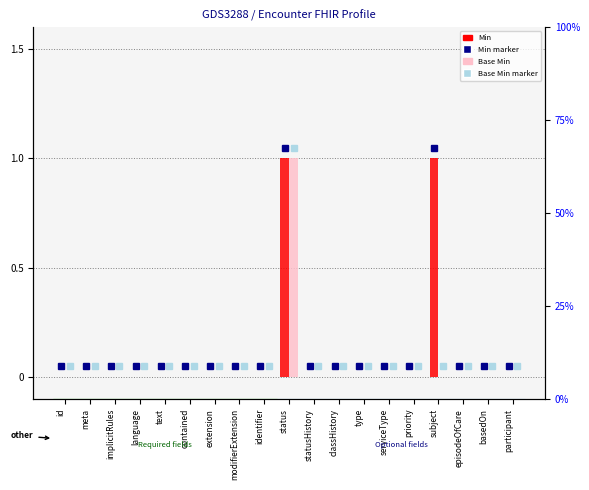

How many data points in Min are above 0?

2